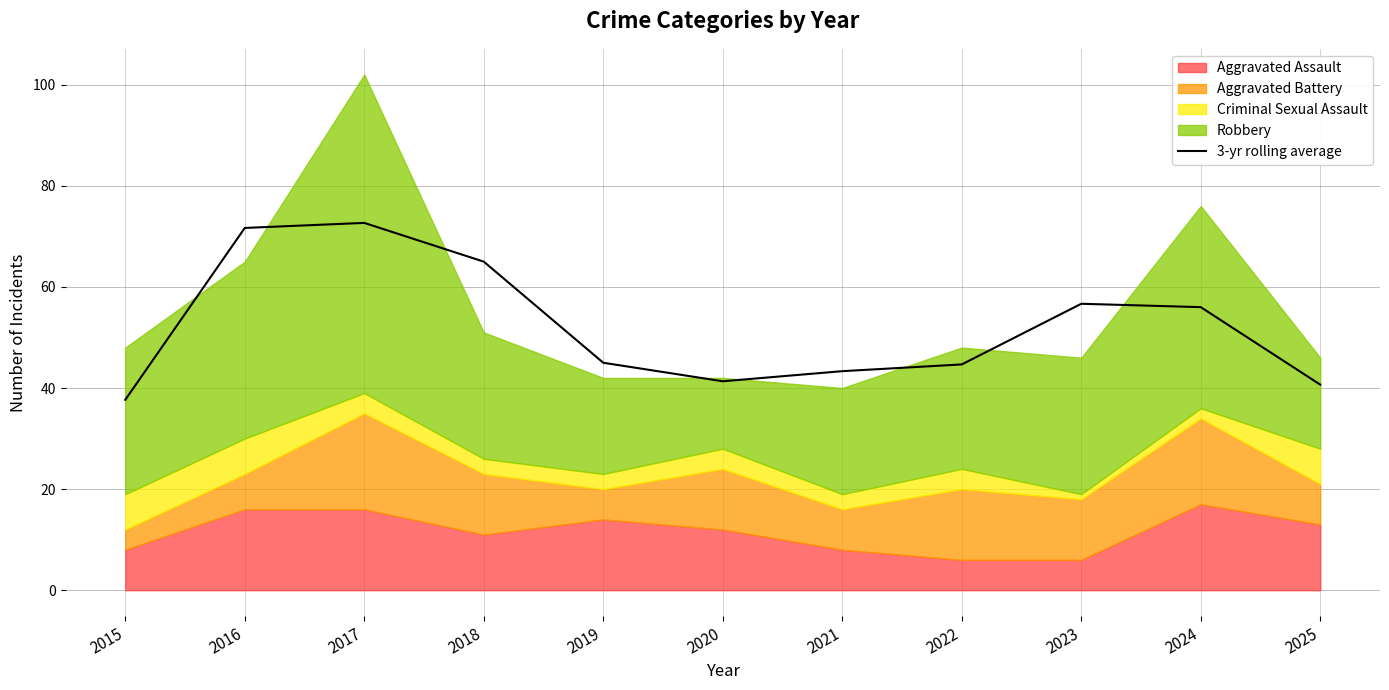

Reading left to right, transcribe all the data shown in this chart.

2015=37.7	2016=71.7	2017=72.7	2018=65.0	2019=45.0	2020=41.3	2021=43.3	2022=44.7	2023=56.7	2024=56.0	2025=40.7